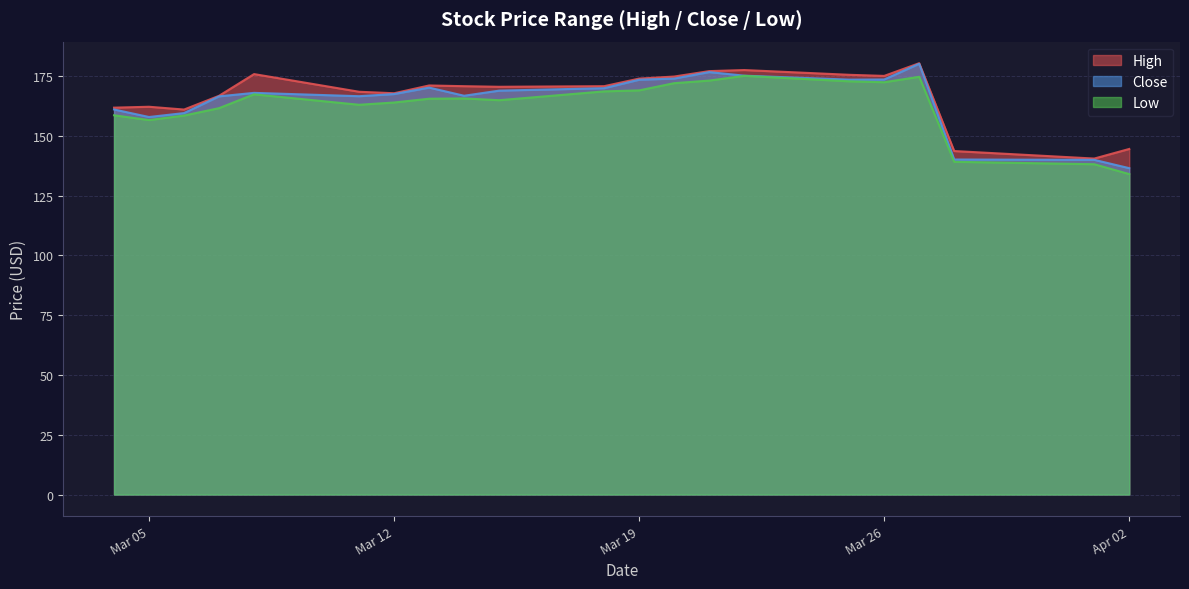

Reading left to right, what are all the values shown in this chart?

high: 161.8	162.2	161.0	166.7	175.8	168.4	167.8	171.1	170.8	170.5	170.8	173.9	174.8	177.1	177.5	175.5	175.1	180.4	143.6	140.5	144.5
close: 161.0	157.9	159.5	166.5	168.0	166.6	167.5	170.2	166.8	168.9	169.9	173.5	173.9	176.6	175.2	173.5	173.6	180.1	140.1	140.0	136.5
low: 158.6	156.6	158.5	161.6	167.3	163.0	163.9	165.5	165.6	164.9	168.6	169.0	172.0	173.1	175.1	172.8	172.4	174.7	139.1	138.1	134.0